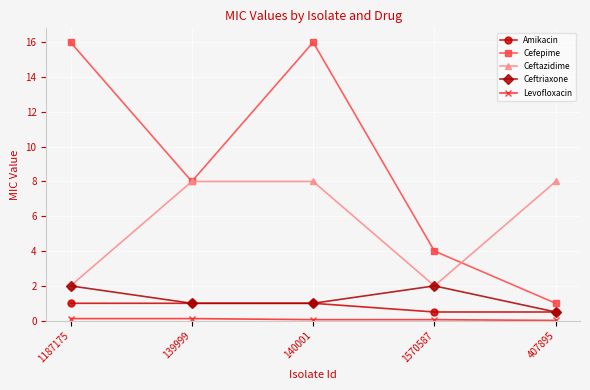

True or false: Ceftazidime and Amikacin cross at least once.

False